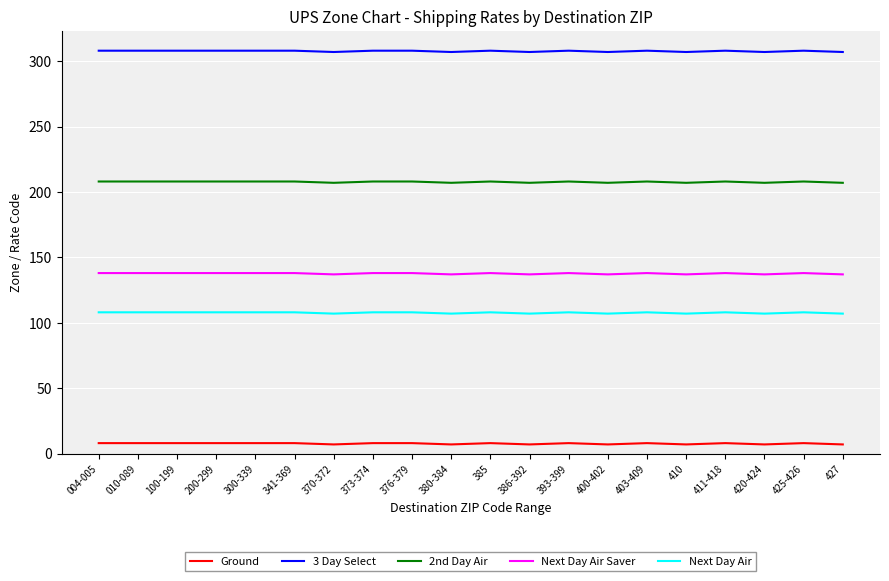

What is the minimum value for 3 Day Select?

307